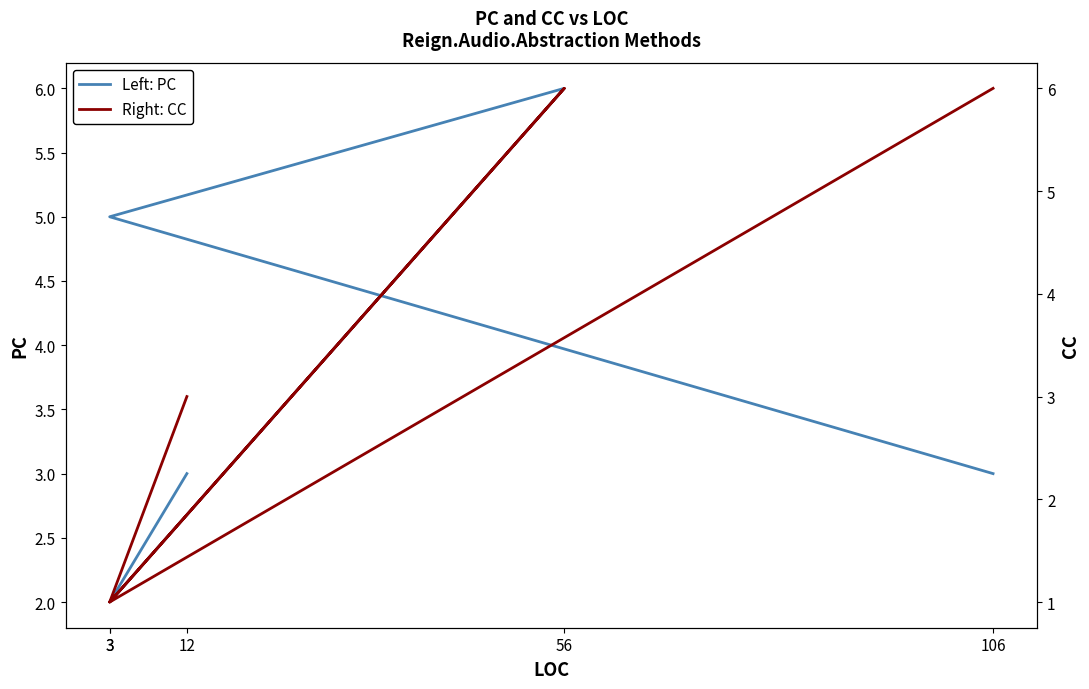

True or false: Left: PC has more than 0 points higher than both neighbors.

True